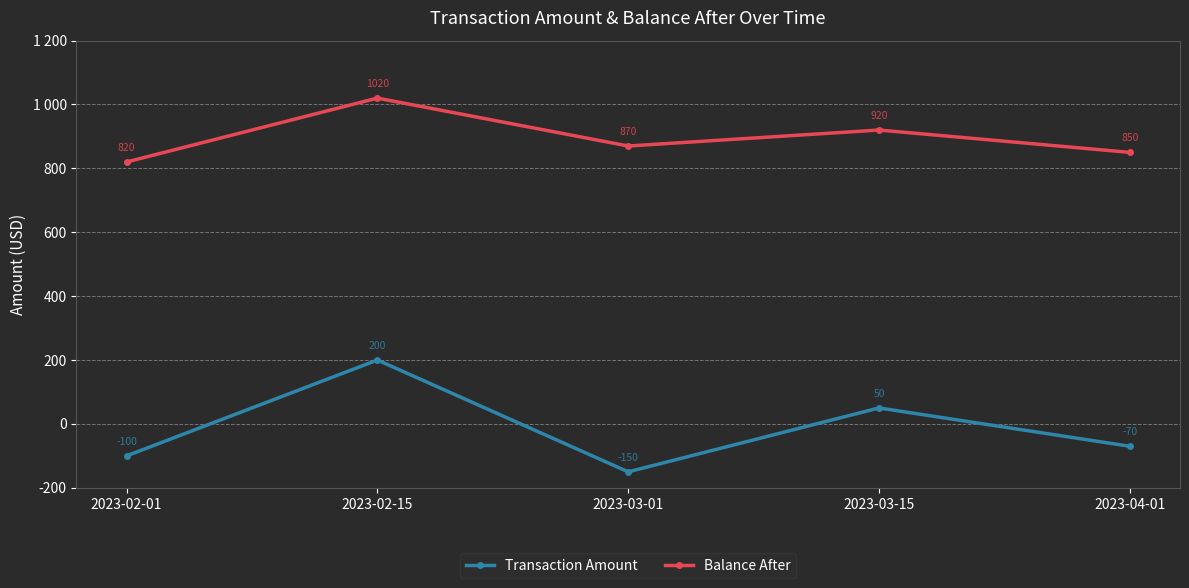

At which label is Transaction Amount closest to 25?

2023-03-15